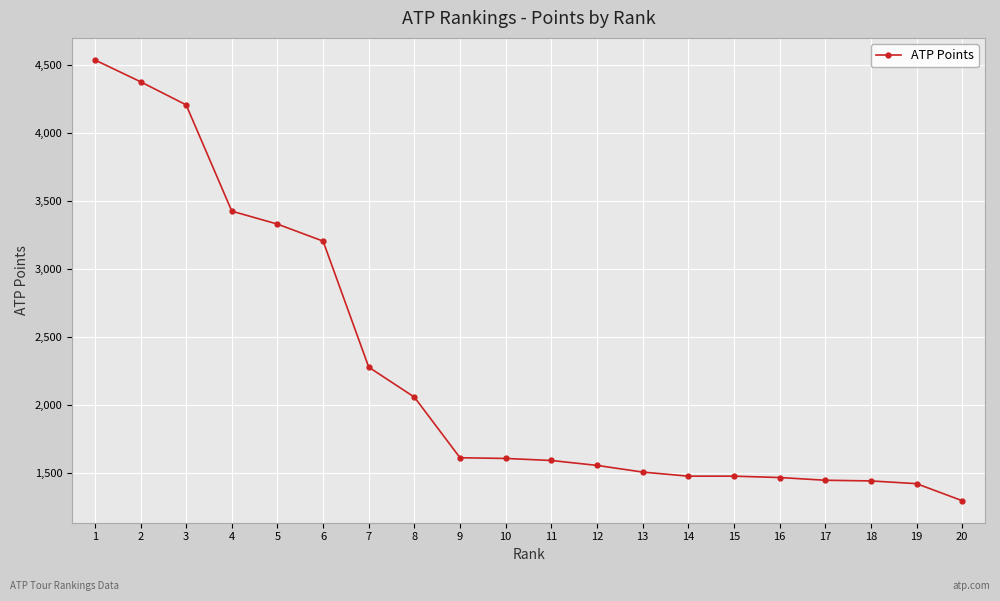

What is the difference between the maximum and minimum values?

3235